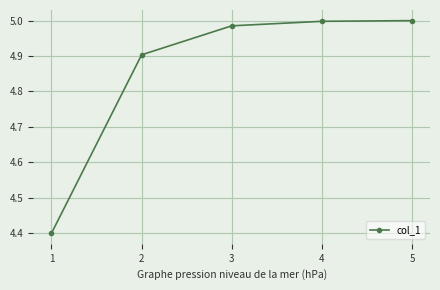

What is the sum of the values at 5 and 2?

9.9